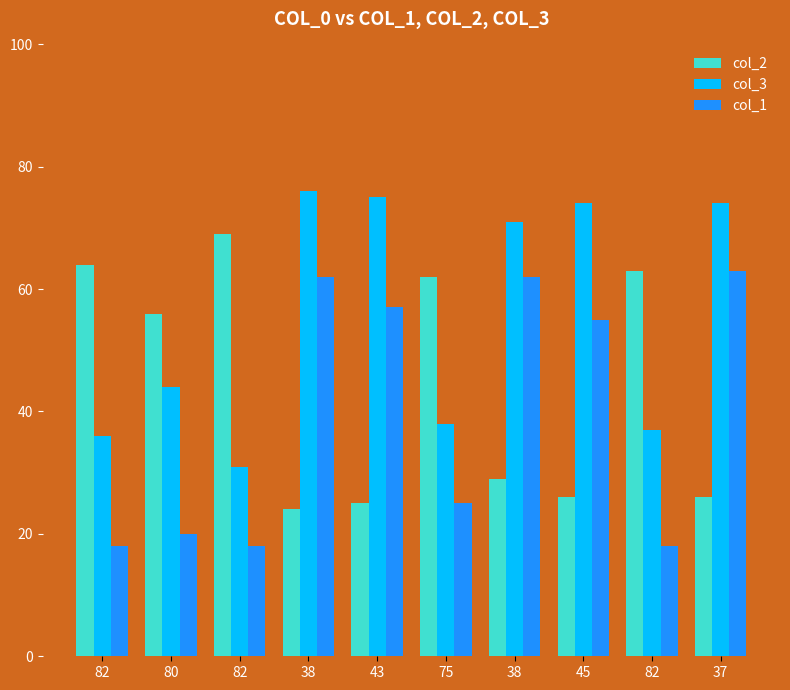

Rank the series by their maximum value, from highest to lowest.

col_3, col_2, col_1